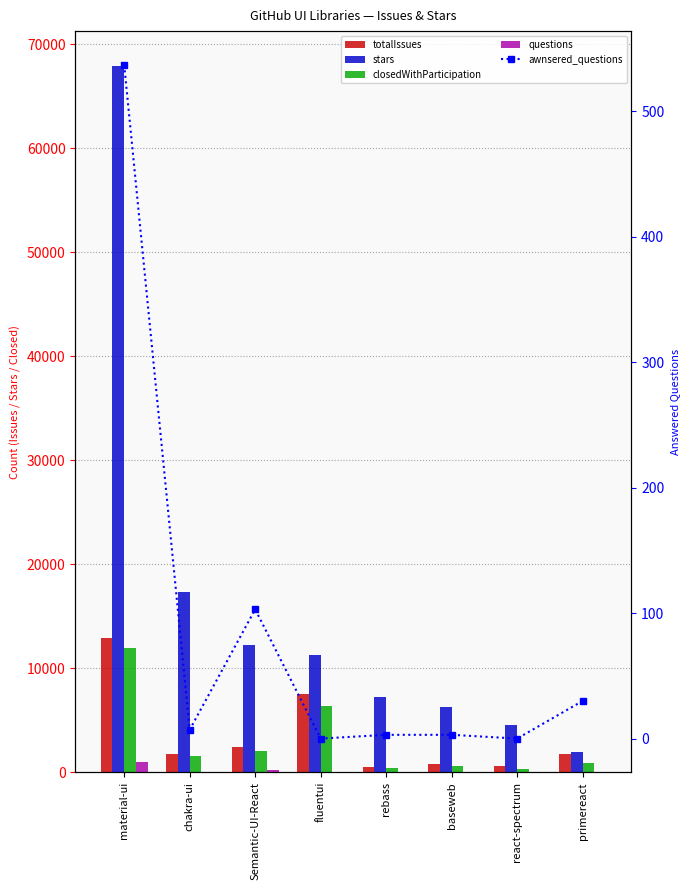

True or false: awnsered_questions has a value of 11 at chakra-ui.

False